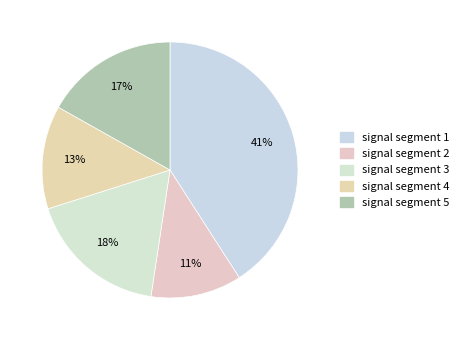

Rank the categories by value from lowest to highest.

signal segment 2, signal segment 4, signal segment 5, signal segment 3, signal segment 1